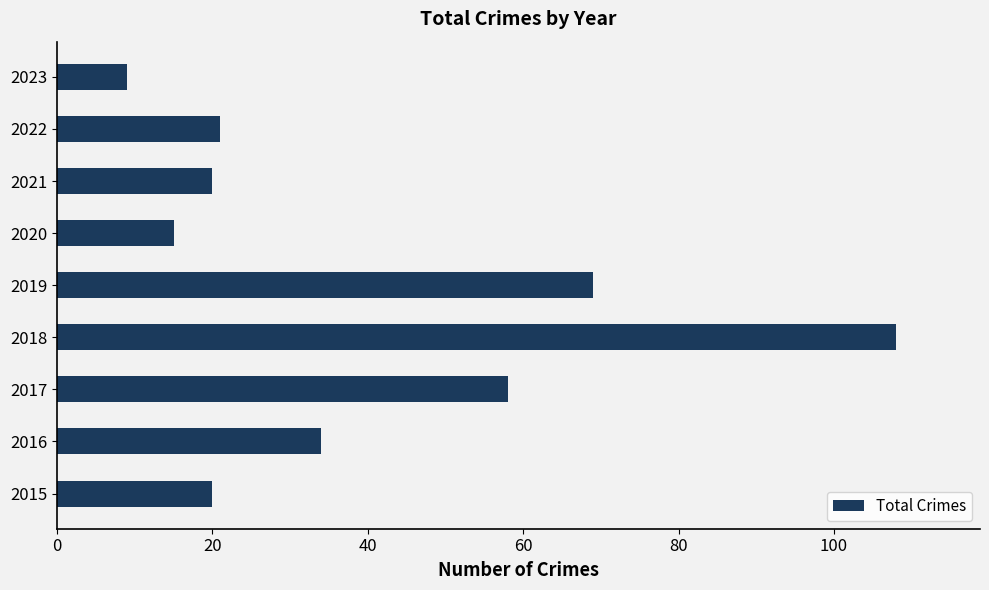

Is it true that the value at 2022 is 21?

True